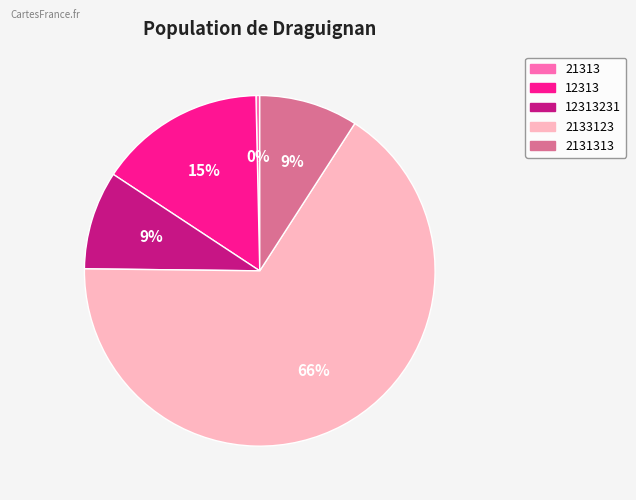

To the nearest percent, what is the combined percentage of 12313231 and 2131313?

18%